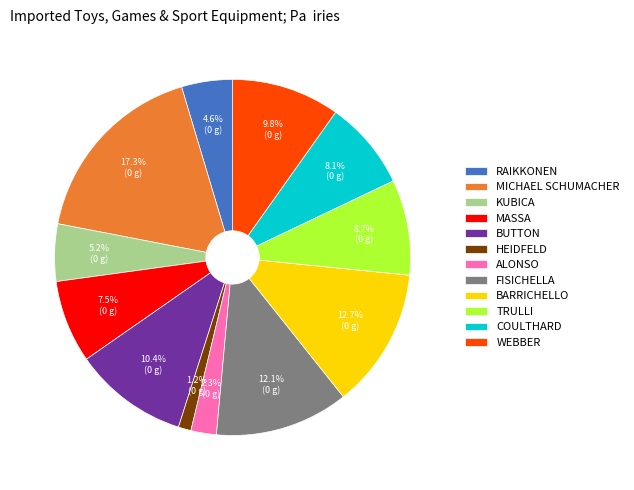

How much of the chart is everything except HEIDFELD?

98.8%